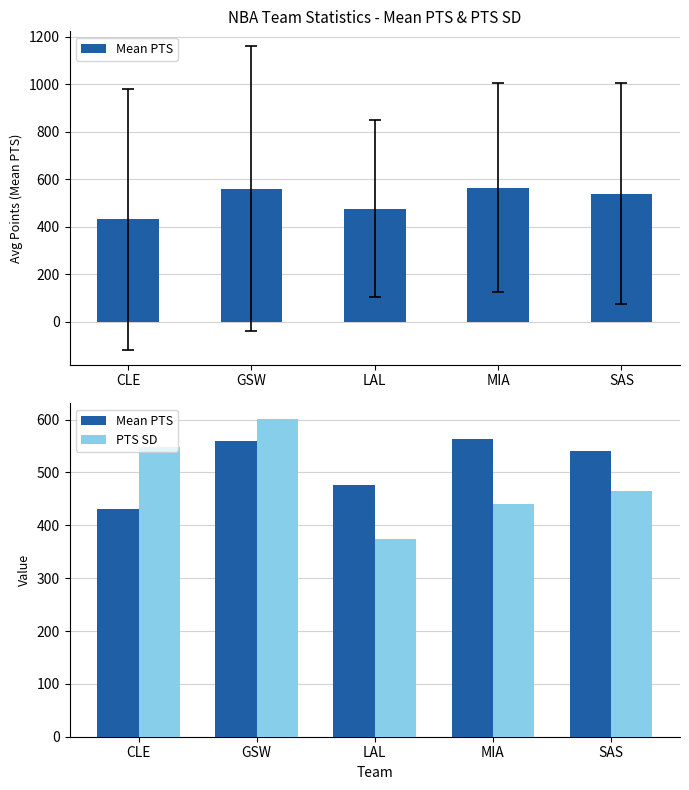

At which category does the chart reach its peak across all series?

GSW